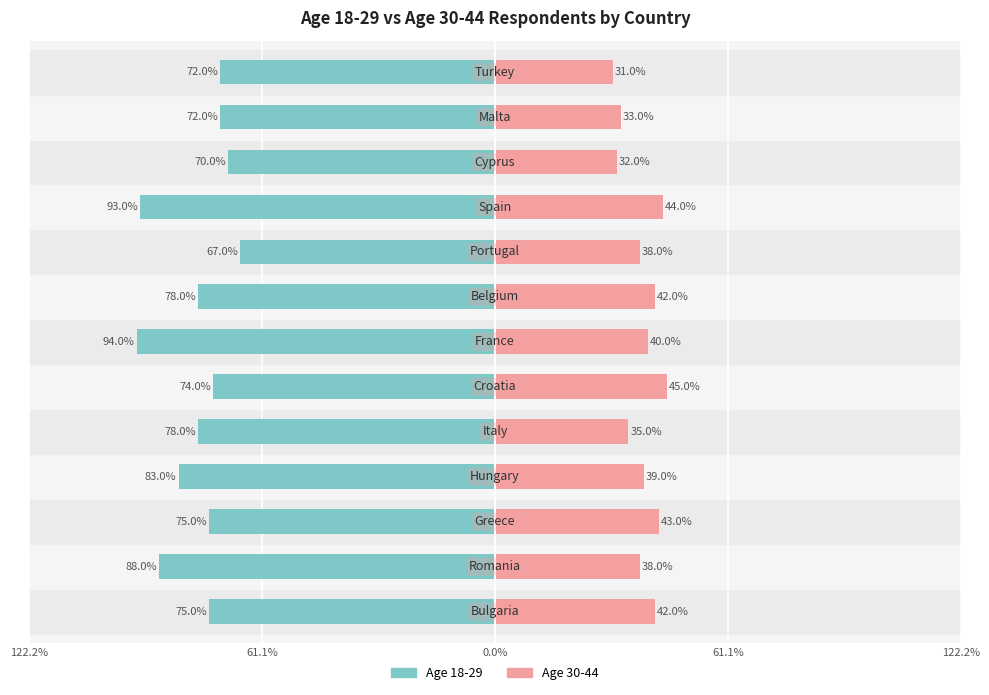

How many bars are there in total?

26